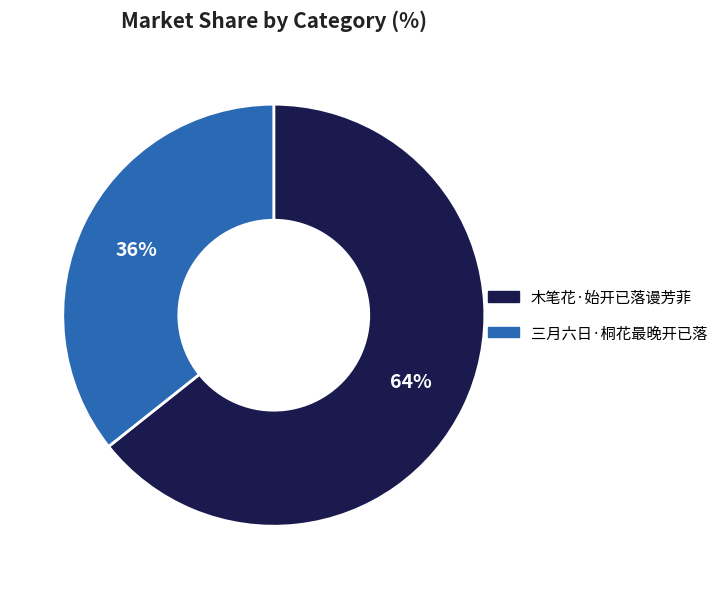

Is there any slice that represents more than half of the pie?

Yes